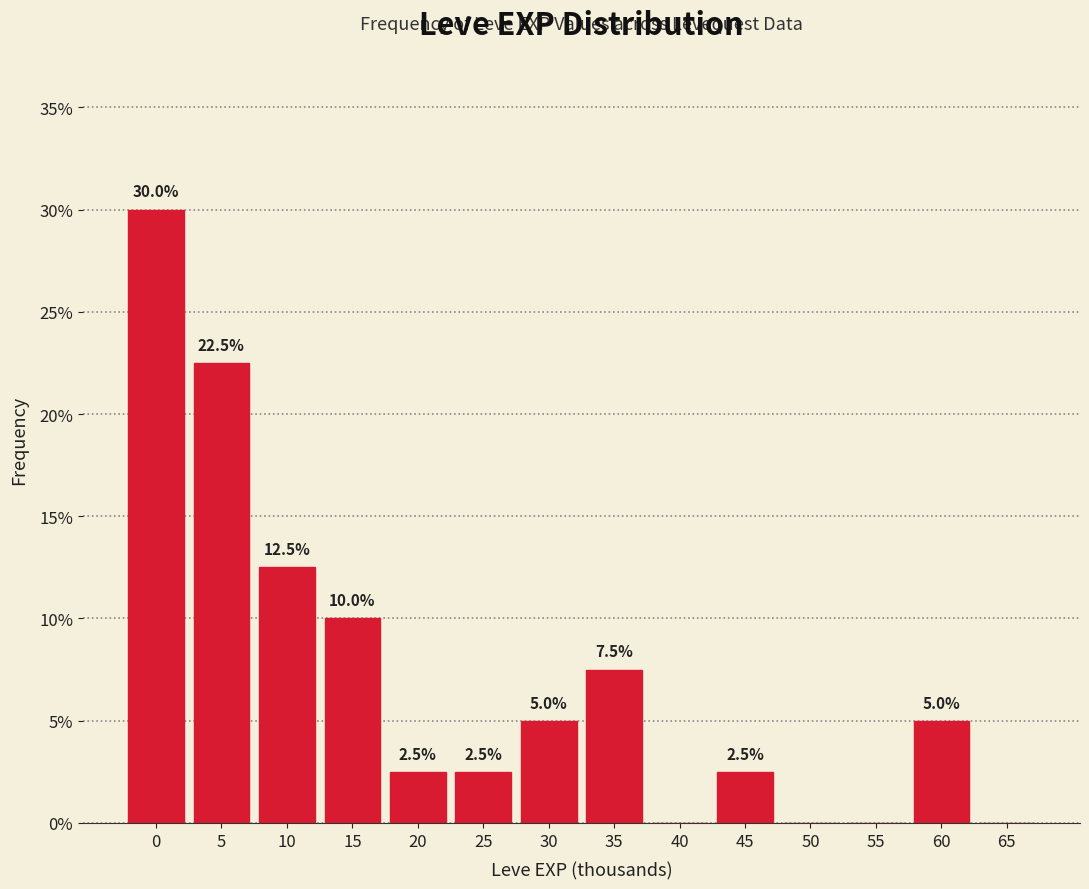

Reading right to left, what are all the values shown in this chart?

65=0.0	60=5.0	55=0.0	50=0.0	45=2.5	40=0.0	35=7.5	30=5.0	25=2.5	20=2.5	15=10.0	10=12.5	5=22.5	0=30.0